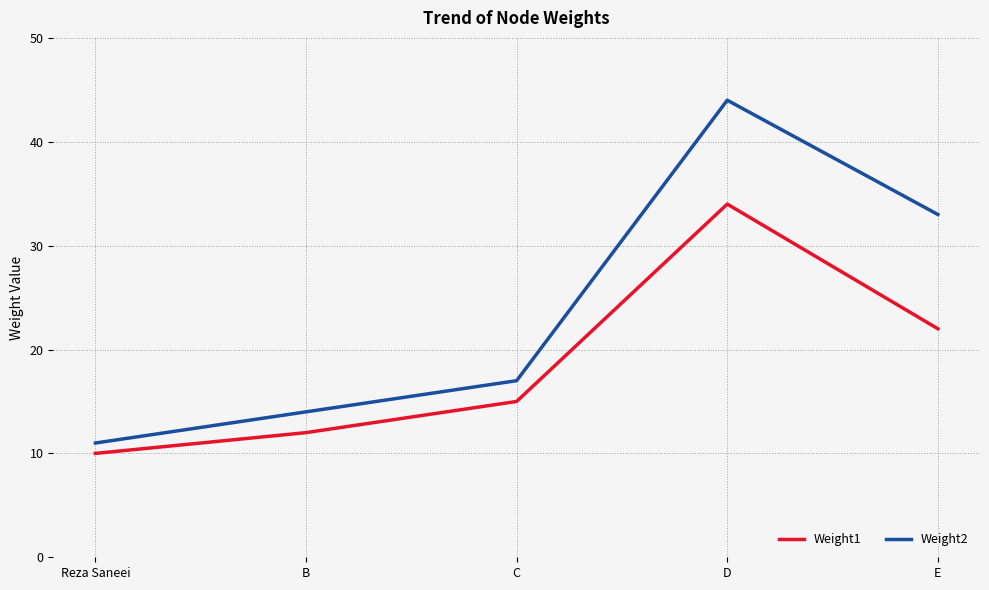

True or false: Weight2 and Weight1 intersect in this chart.

False